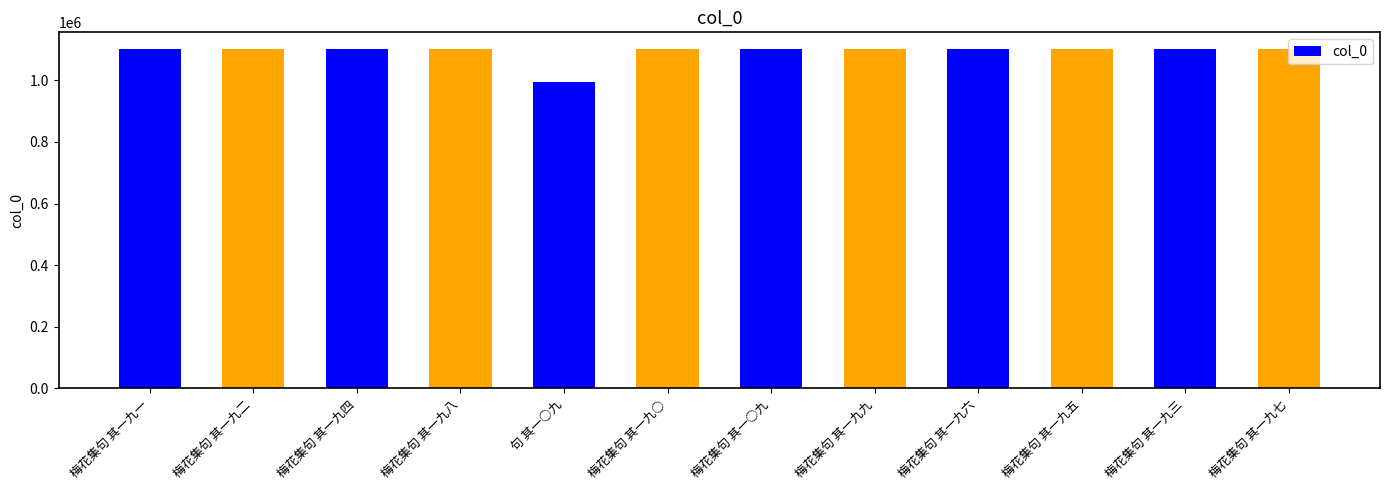

What is the change in value from 梅花集句 其一○九 to 梅花集句 其一九七?

+88